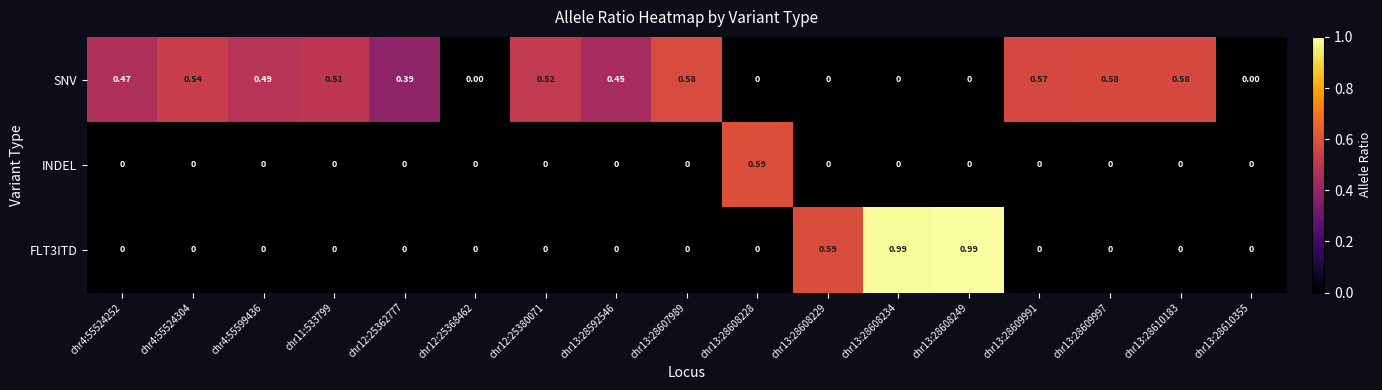

Count the number of categories in the chart.

17